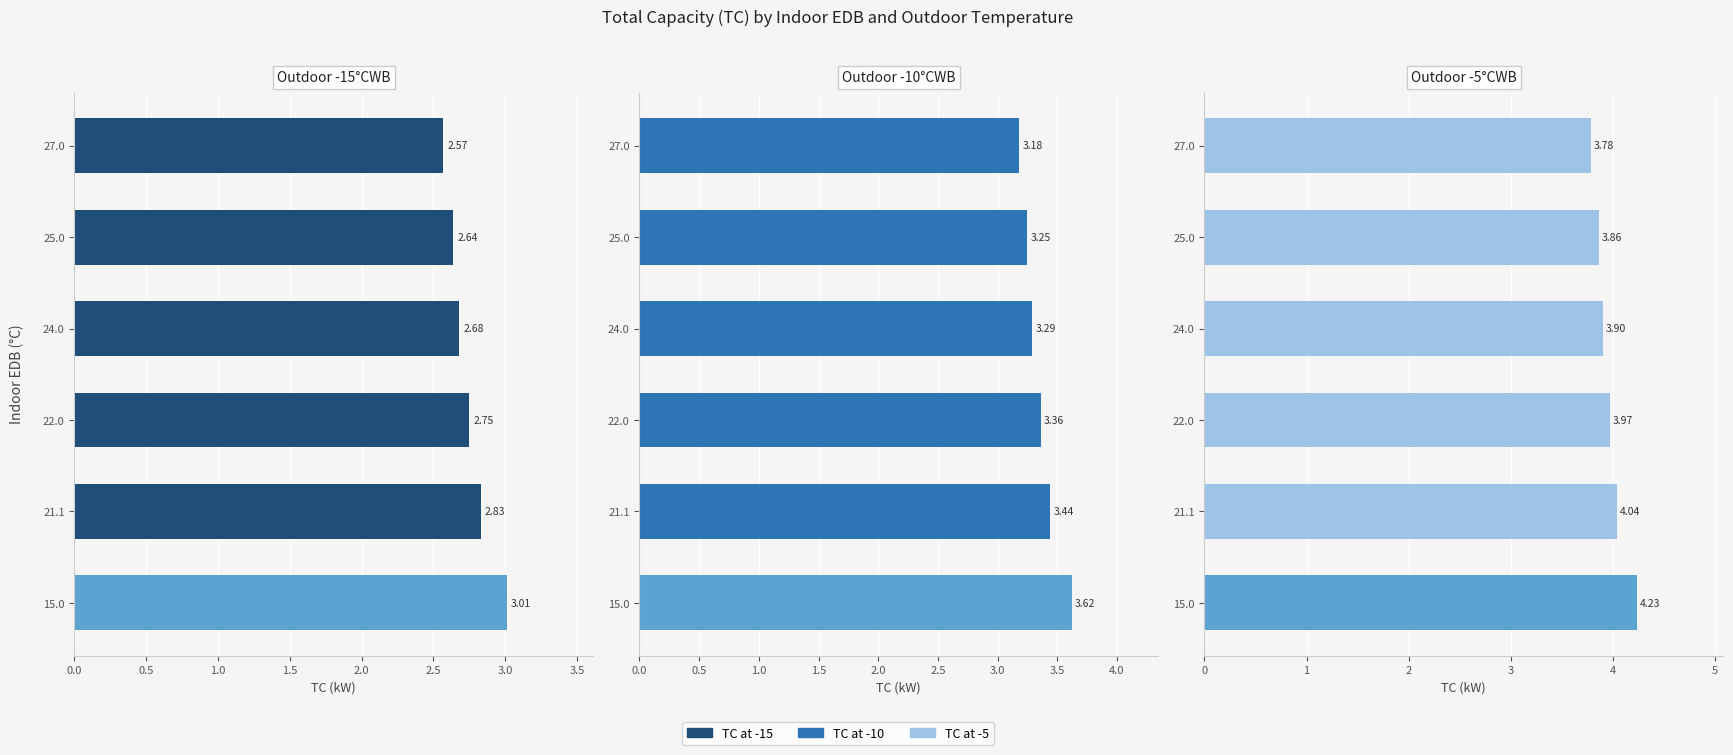

Reading left to right, transcribe all the data shown in this chart.

TC at -15: 3.0	2.8	2.8	2.7	2.6	2.6
TC at -10: 3.6	3.4	3.4	3.3	3.2	3.2
TC at -5: 4.2	4.0	4.0	3.9	3.9	3.8